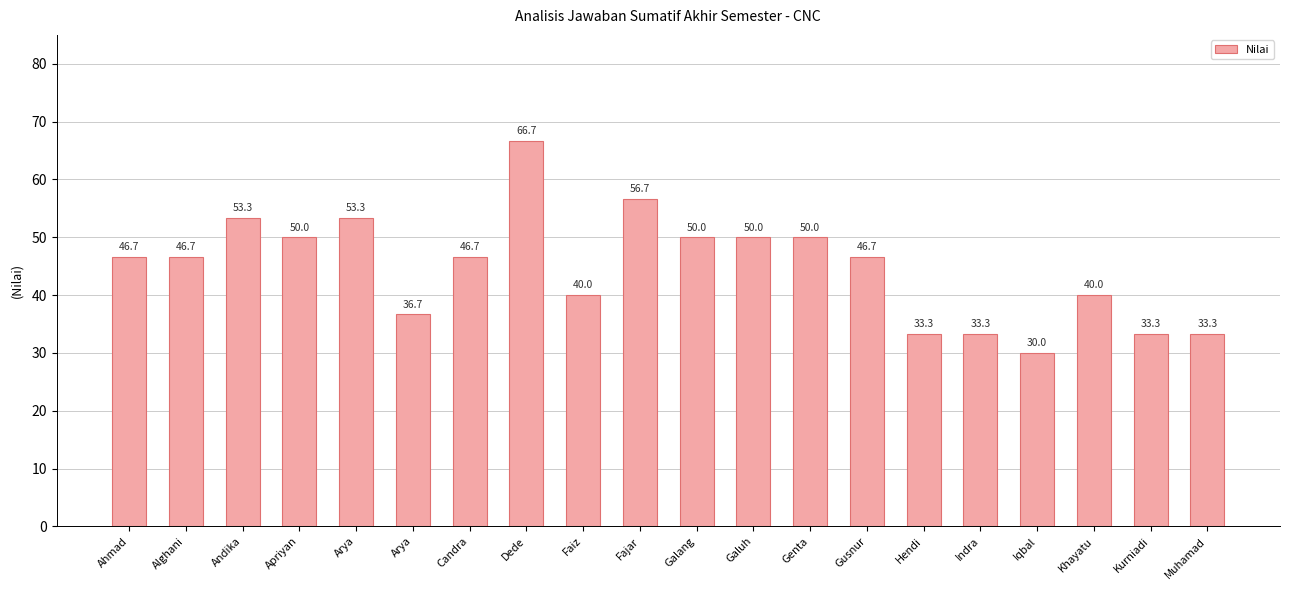

What is the change in value from Galuh to Hendi?

-16.7